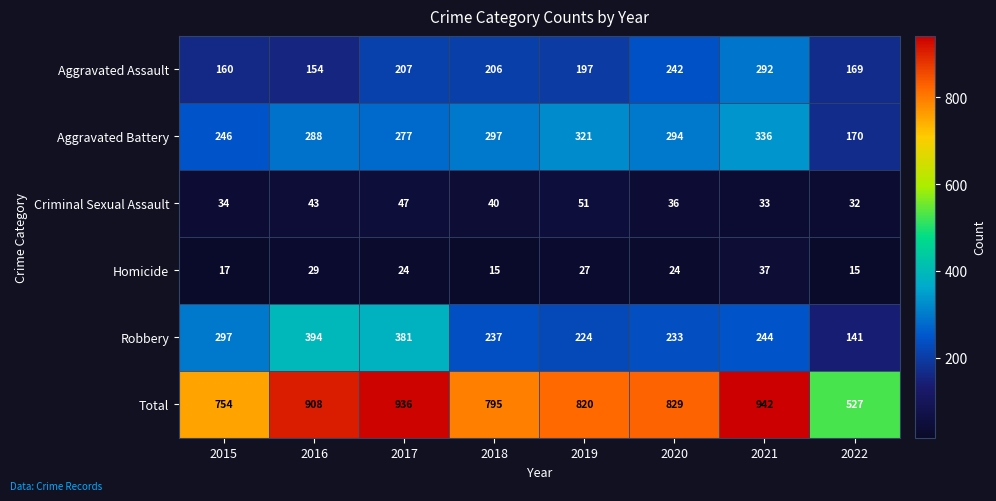

What is the difference between the second highest and second lowest values in the Total series?

182